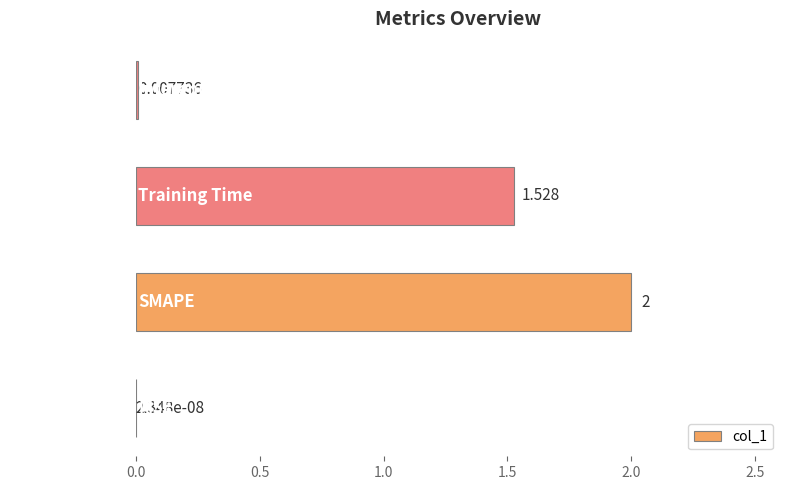

Which has a higher value, Training Time or Inference Time?

Training Time